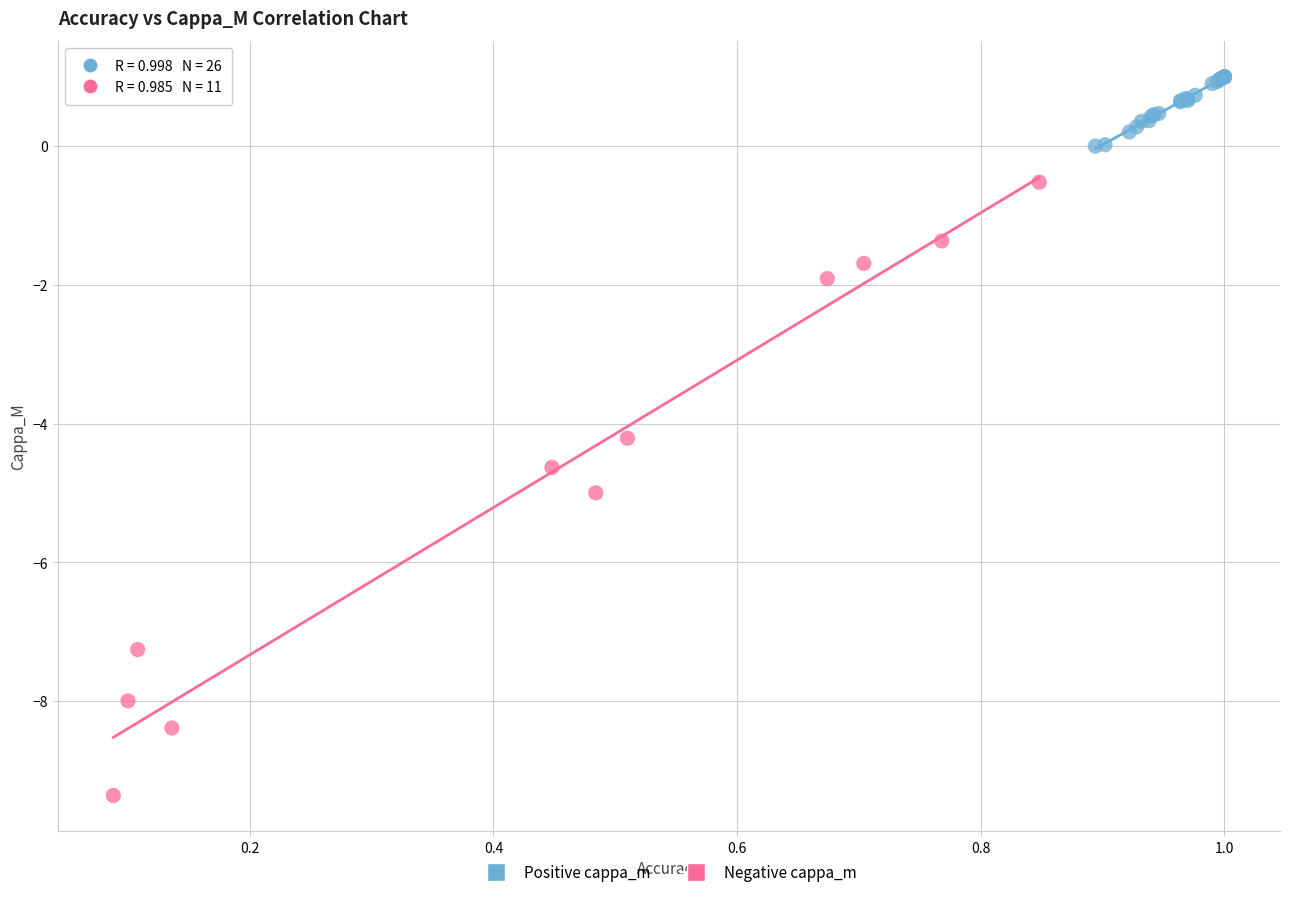

What are all the series names shown in the legend?

Positive cappa_m, Negative cappa_m